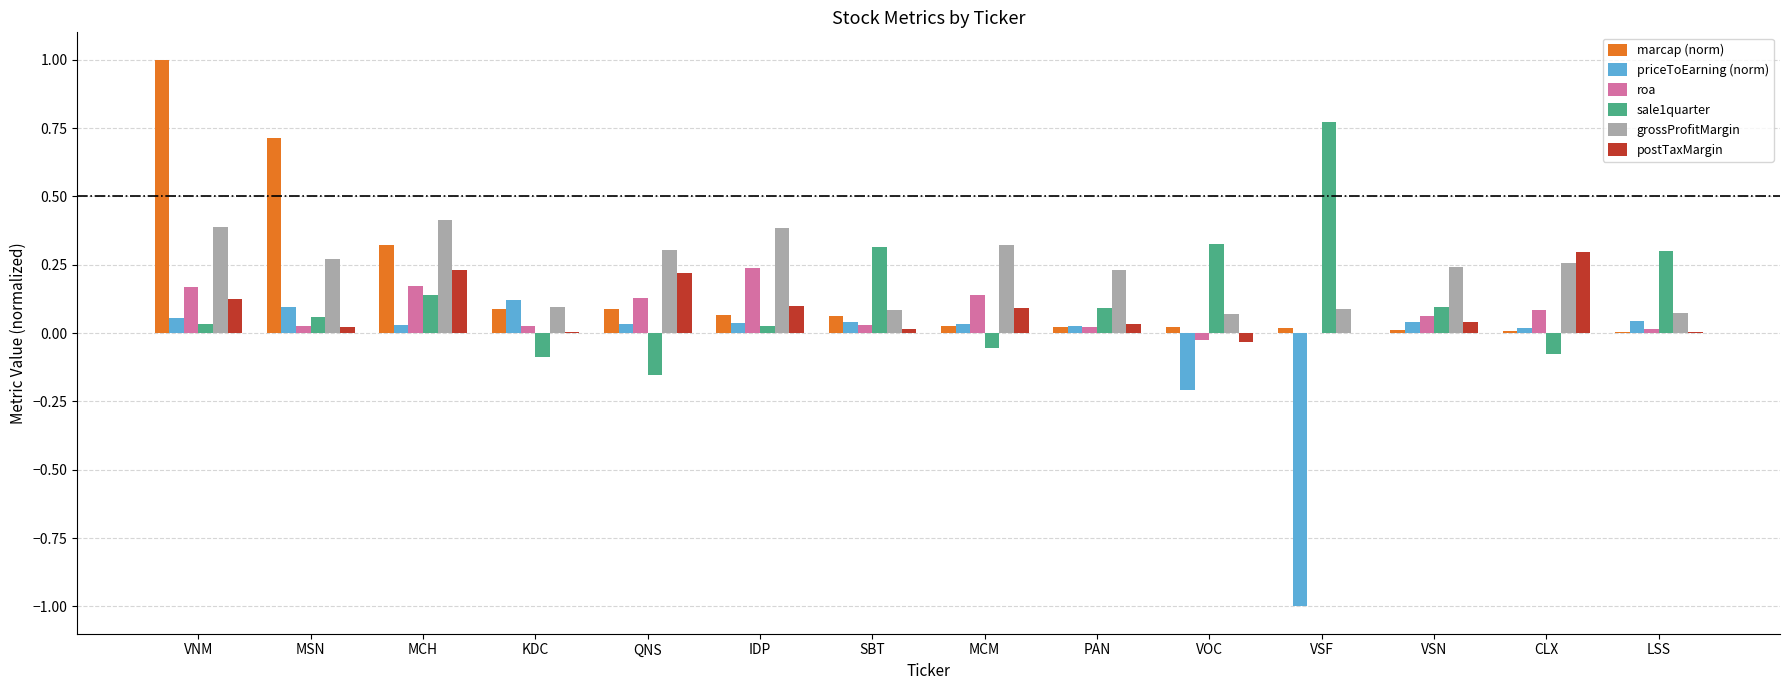

How many groups of bars are there?

14